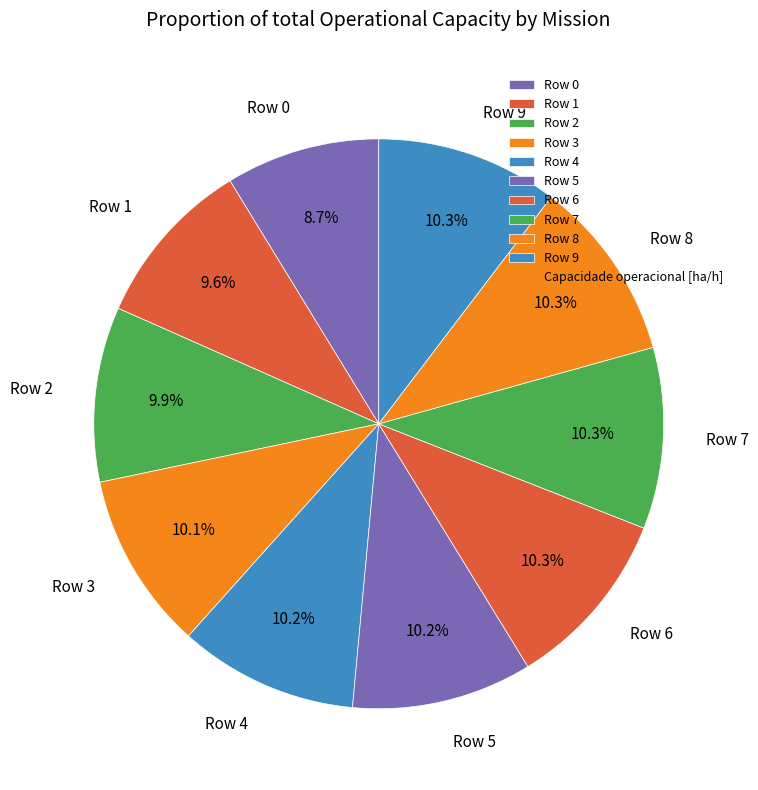

To the nearest percent, what percentage of the pie is Row 9?

10%